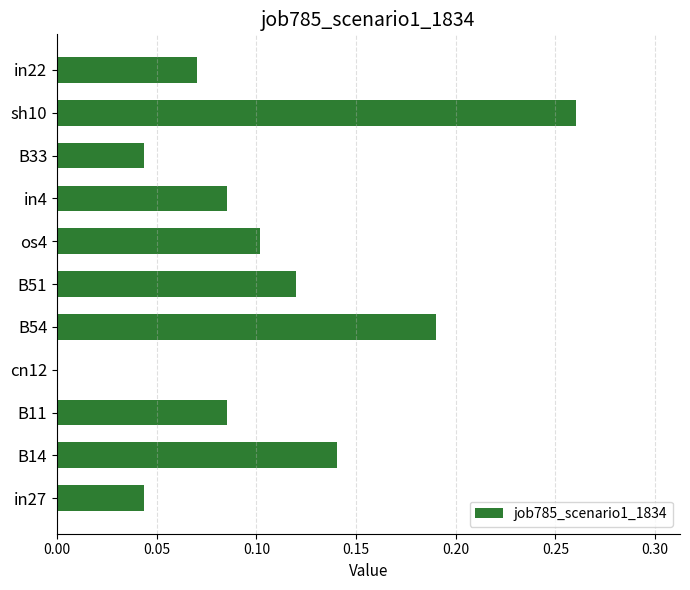

At which category does the chart reach its peak across all series?

sh10